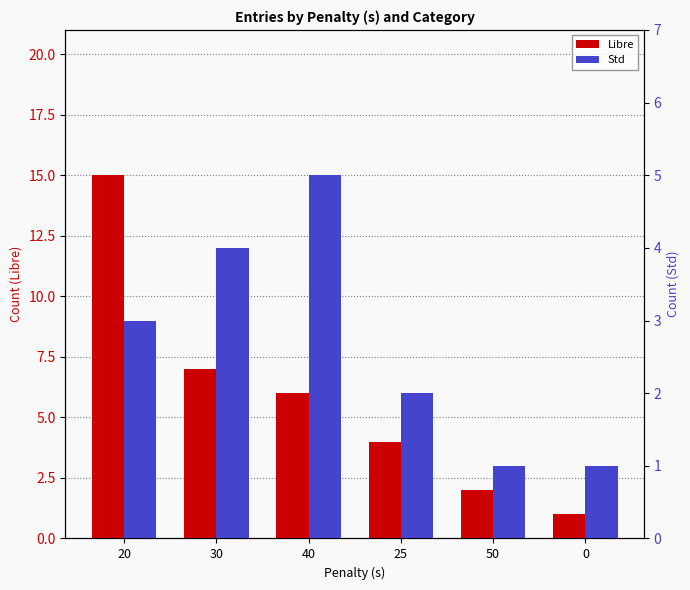

At how many categories does at least one series exceed 14?

1